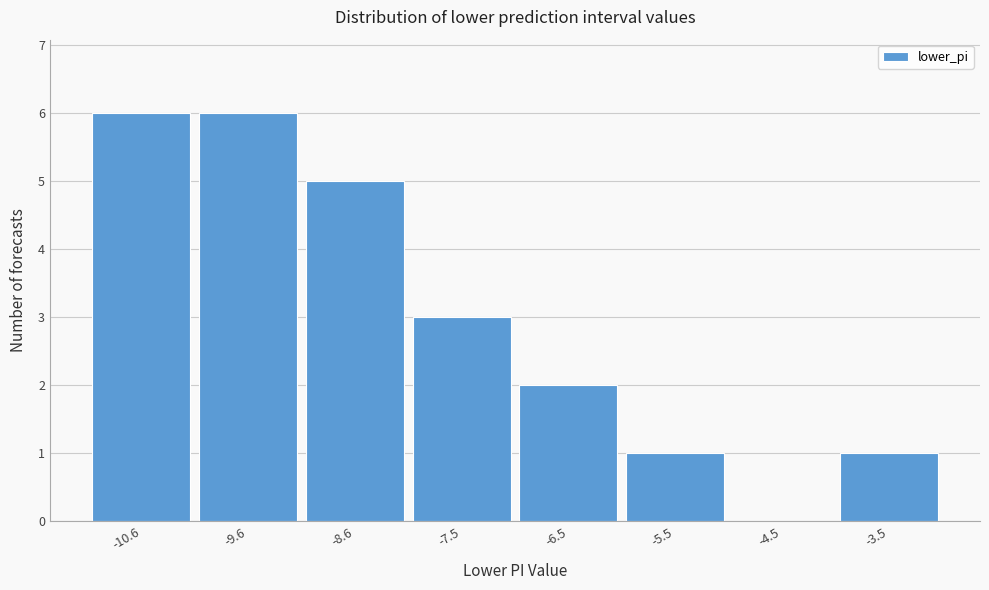

Reading left to right, transcribe this chart: for each bar, give the range it covers on the x-axis and its height. Neither the bar edges nor the heights are printed on the chart, so give them approximately, as read against the axes.

-11 to -10: 6
-10 to -9: 6
-9 to -8: 5
-8 to -7: 3
-7 to -6: 2
-6 to -5: 1
-5 to -4: 0
-4 to -3: 1